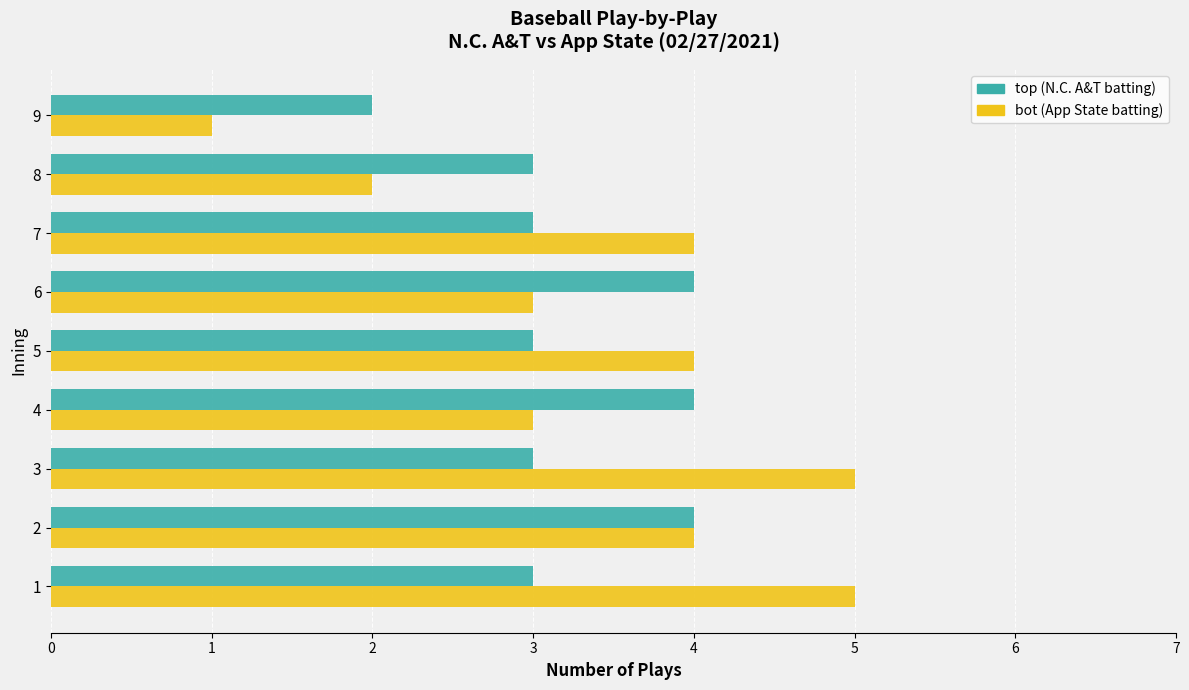

What is the difference between the second highest and minimum values in the bot (App State batting) series?

4